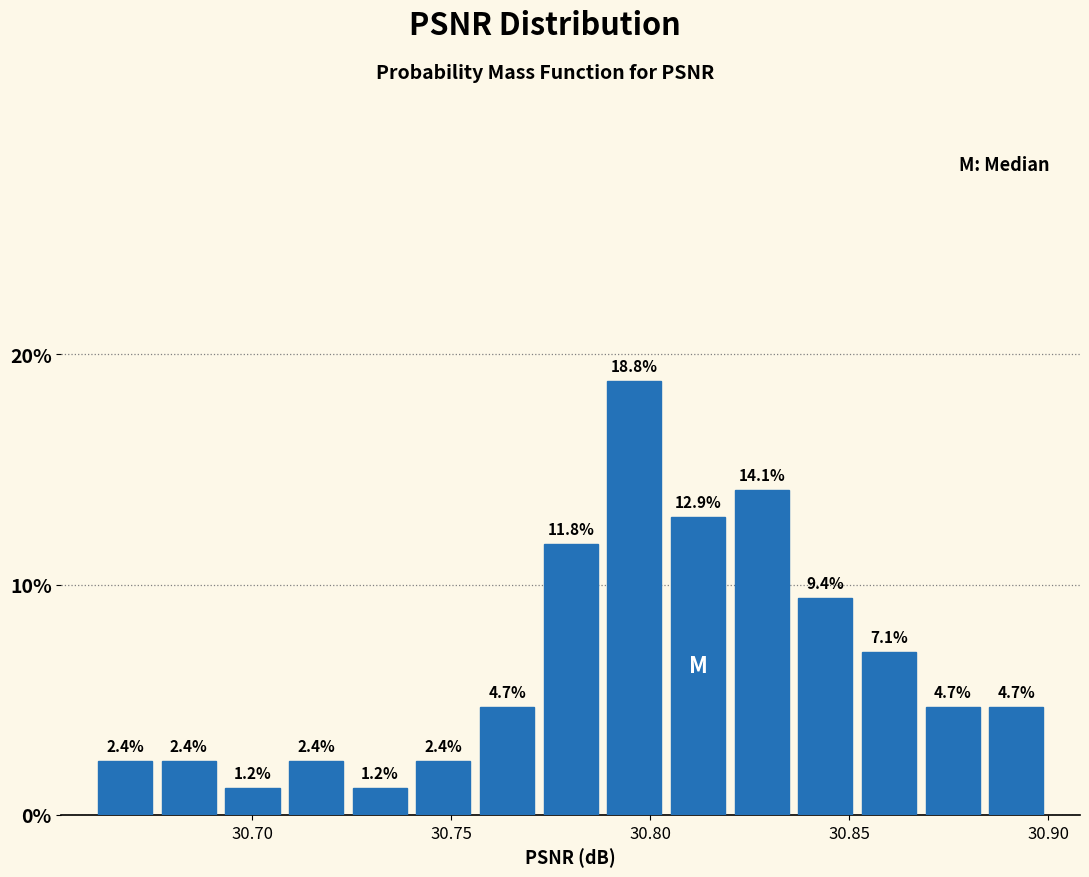

Around what value on the x-axis is the tallest bar? Give the approximate position of its centre, as read against the axis.

30.795